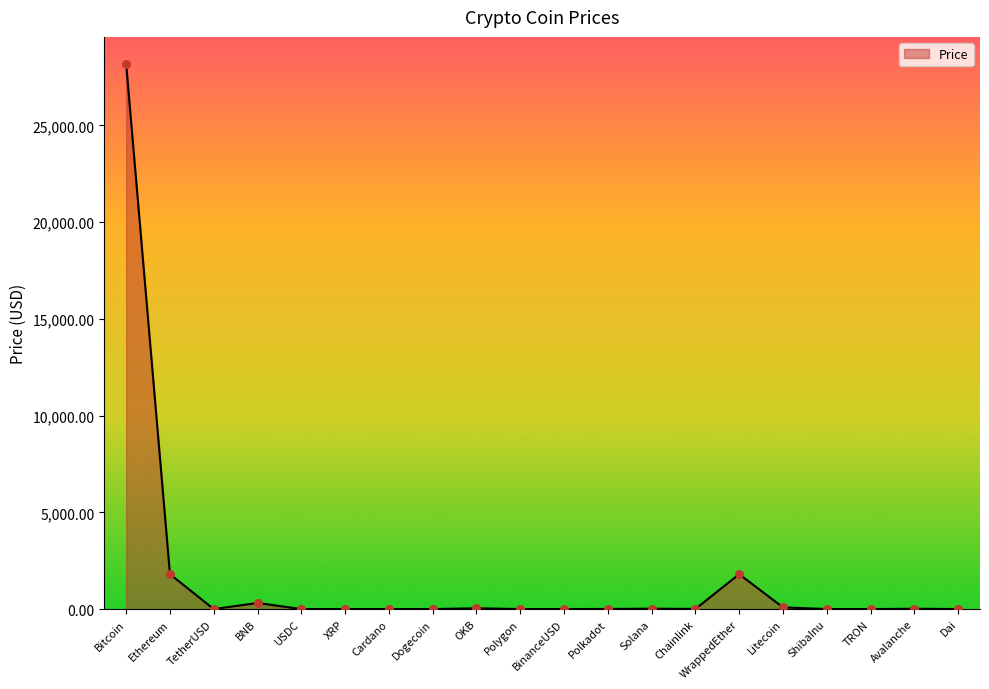

What is the change in value from WrappedEther to TRON?

-1804.8